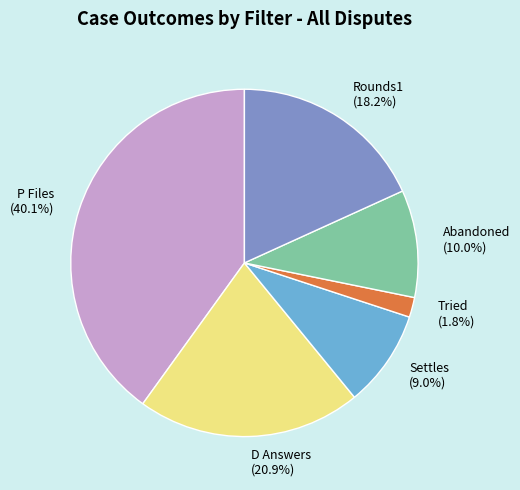

Which has a higher value, Tried (1.8%) or Settles (9.0%)?

Settles (9.0%)